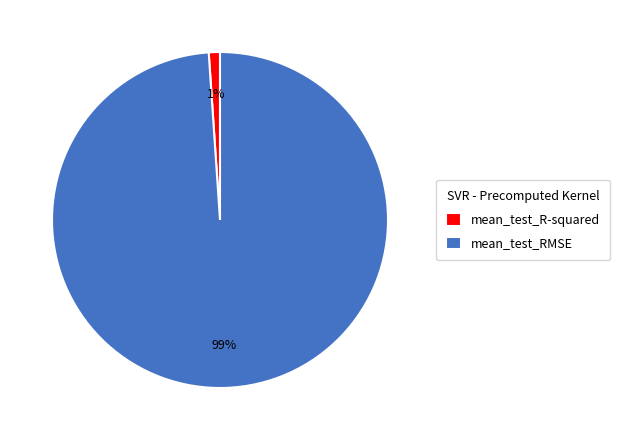

Is it true that mean_test_RMSE is 88% of the pie?

False